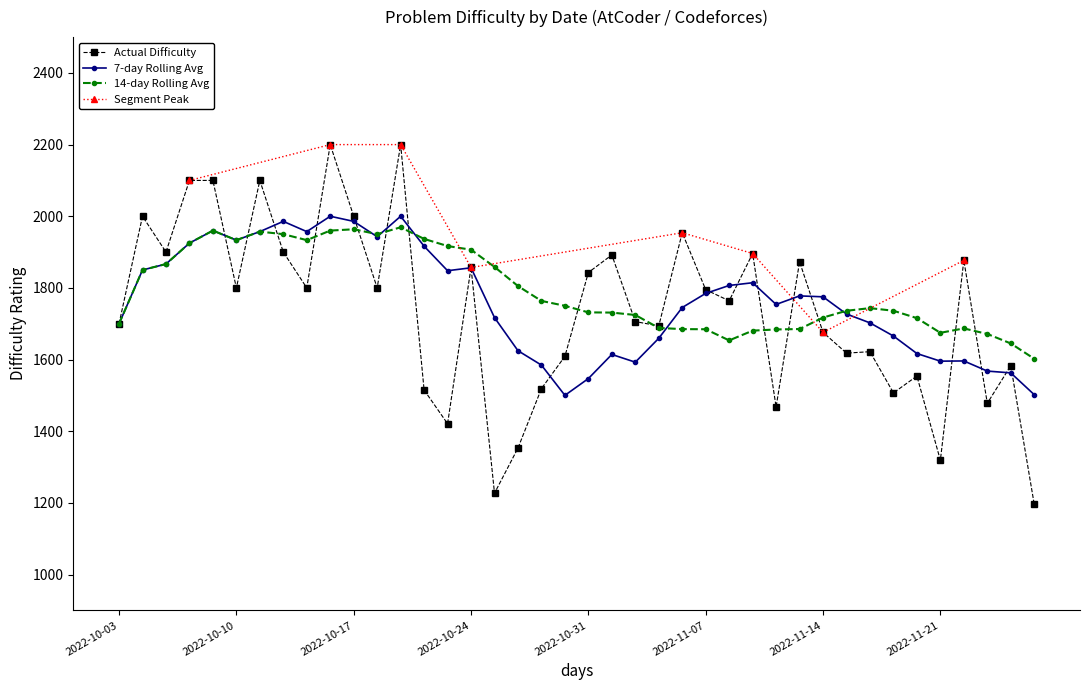

True or false: there are more than 1 points higher than both neighbors.

True